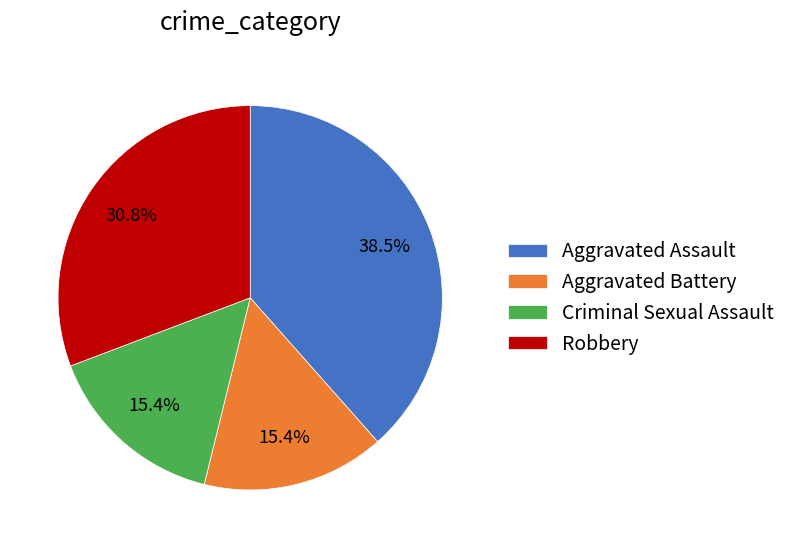

To the nearest percent, what is the combined percentage of Aggravated Assault and Robbery?

69%